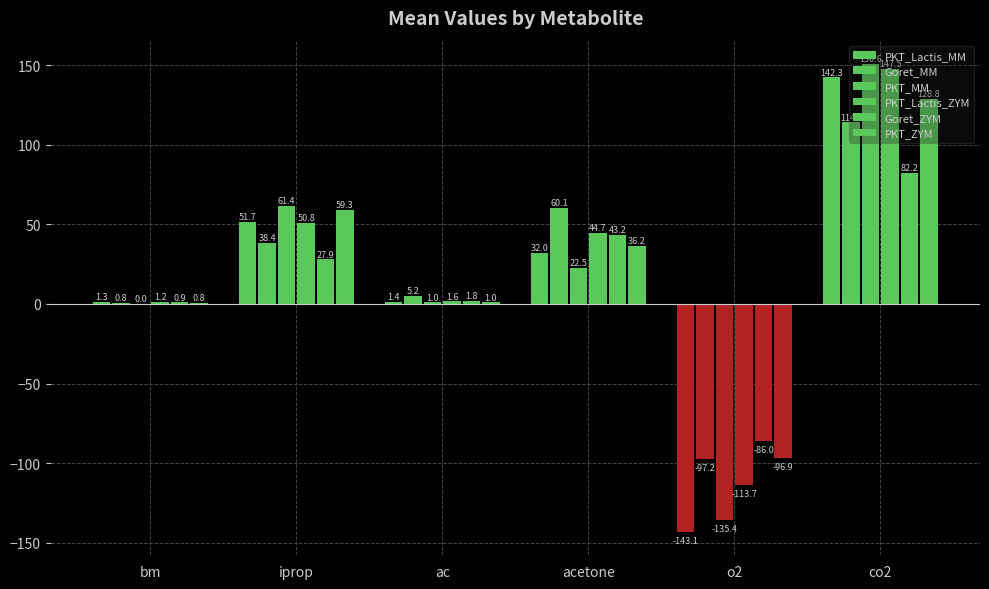

The value of Goret_ZYM at acetone is 43.2. True or false?

True